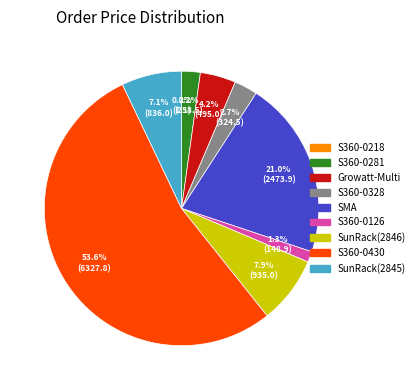

Is there any slice that represents more than half of the pie?

Yes